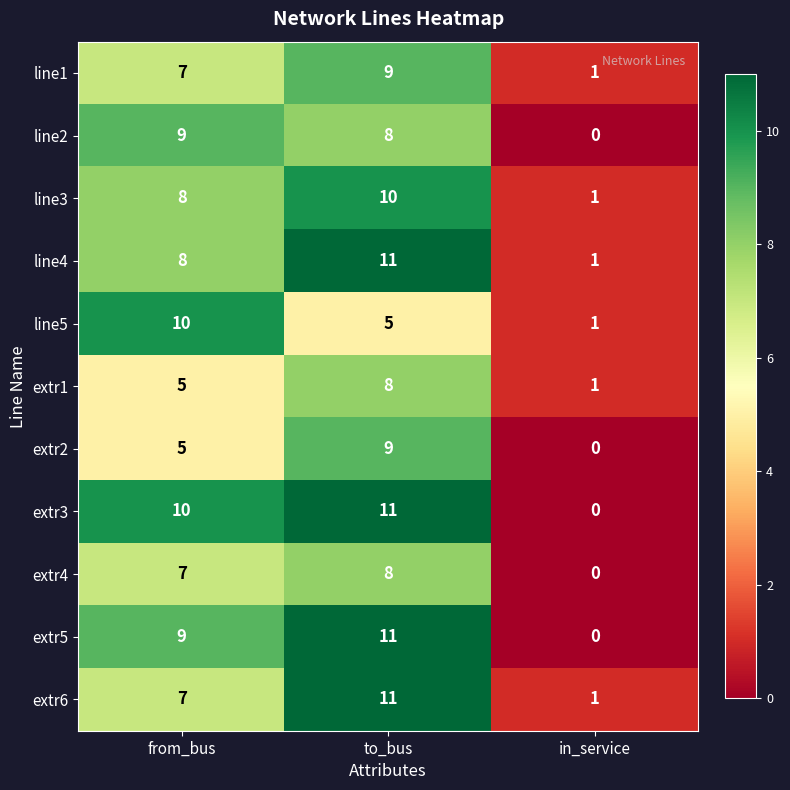

How many categories are shown in the chart?

3